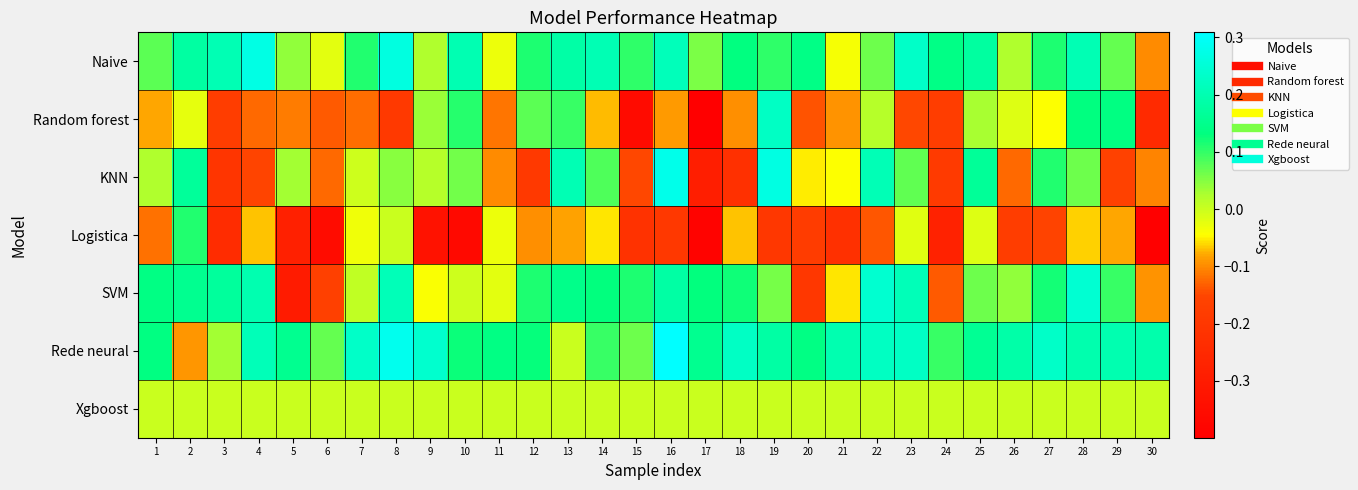

Which series has the widest spread of values?

Random forest